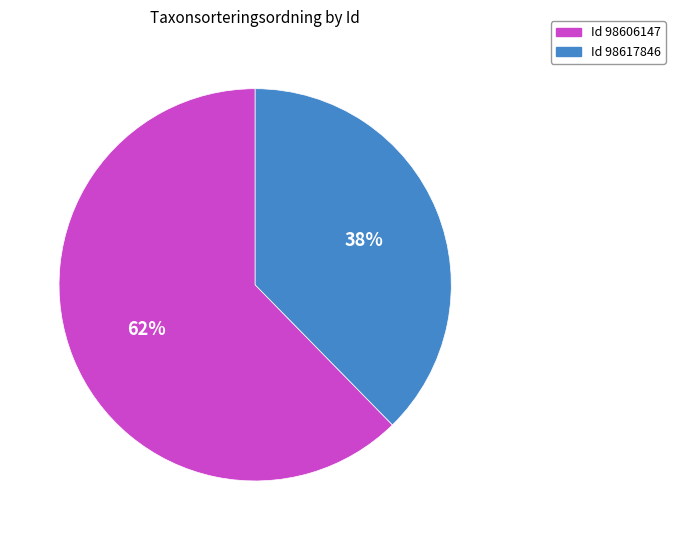

To the nearest percent, what is the average slice percentage?

50%